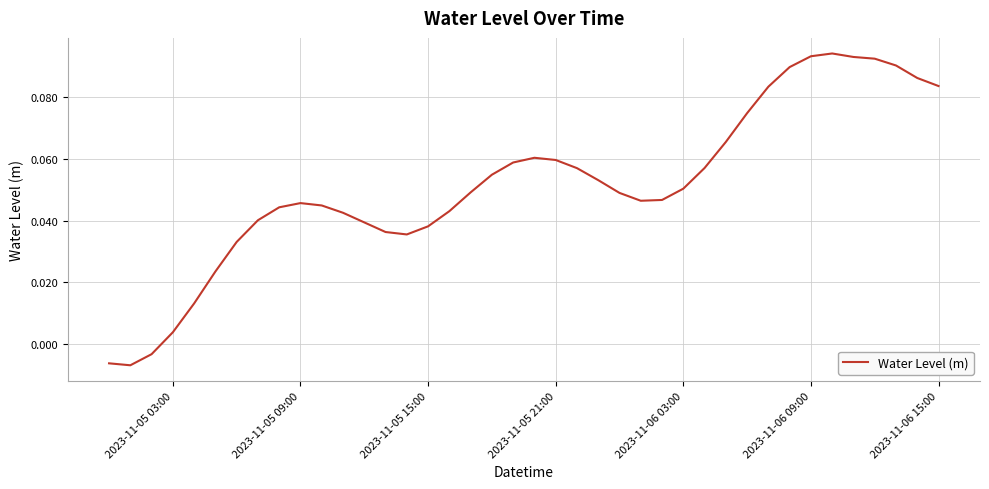

At which label does the data first exceed 0?

2023-11-05 03:00